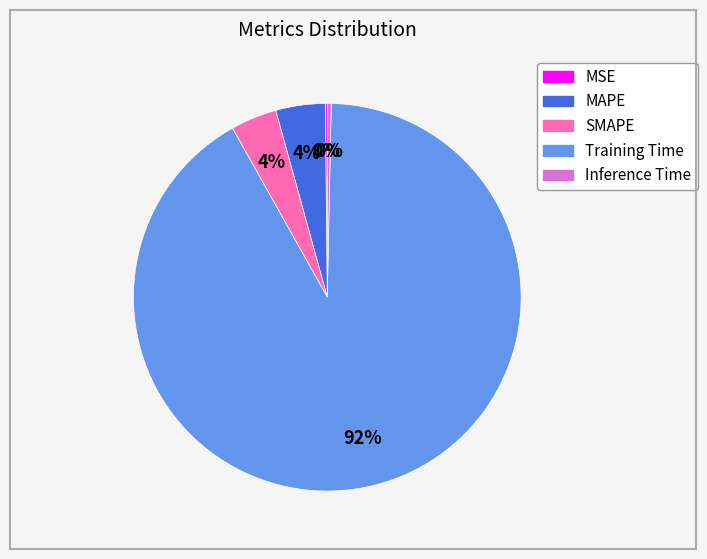

To the nearest percent, what is the average slice percentage?

20%